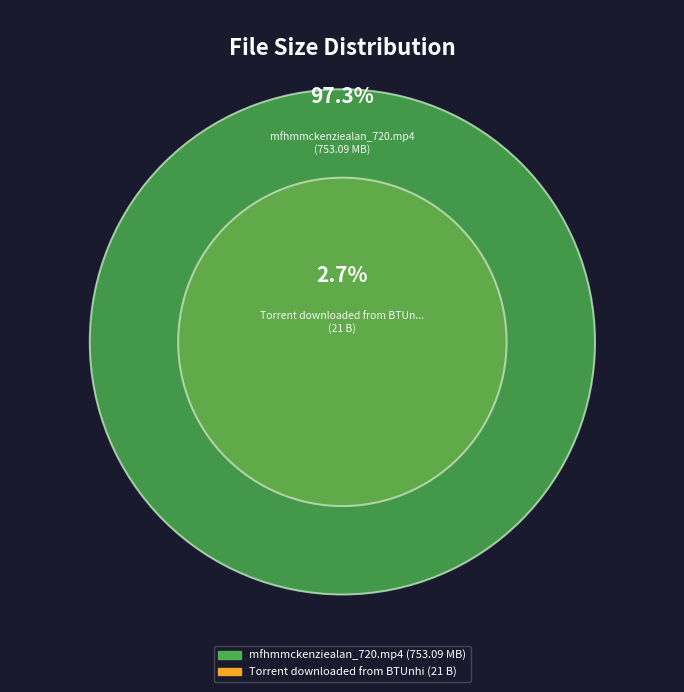

Which category has the biggest portion of the pie?

mfhmmckenziealan_720.mp4